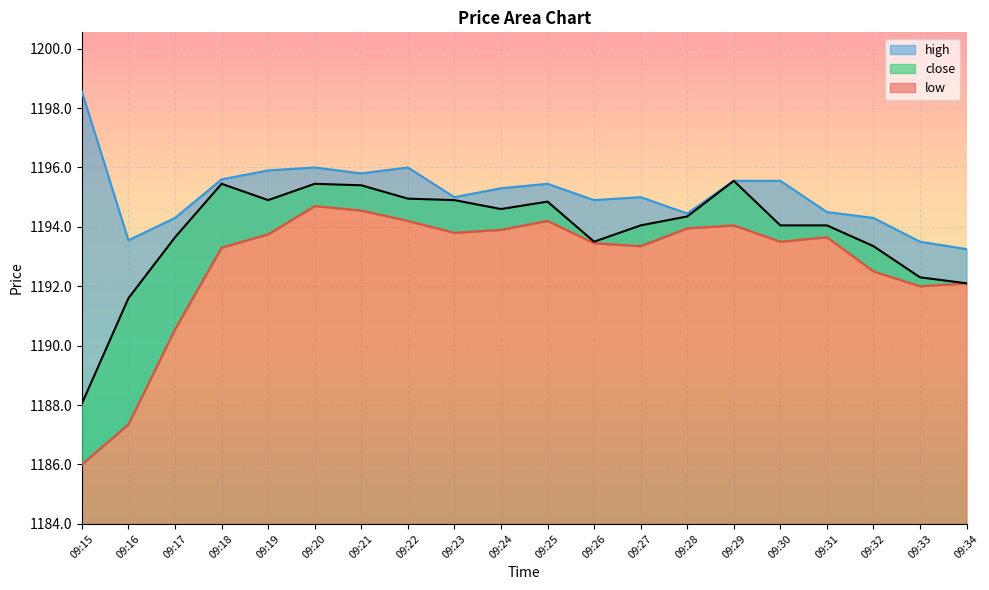

At how many categories does at least one series exceed 1196?

1